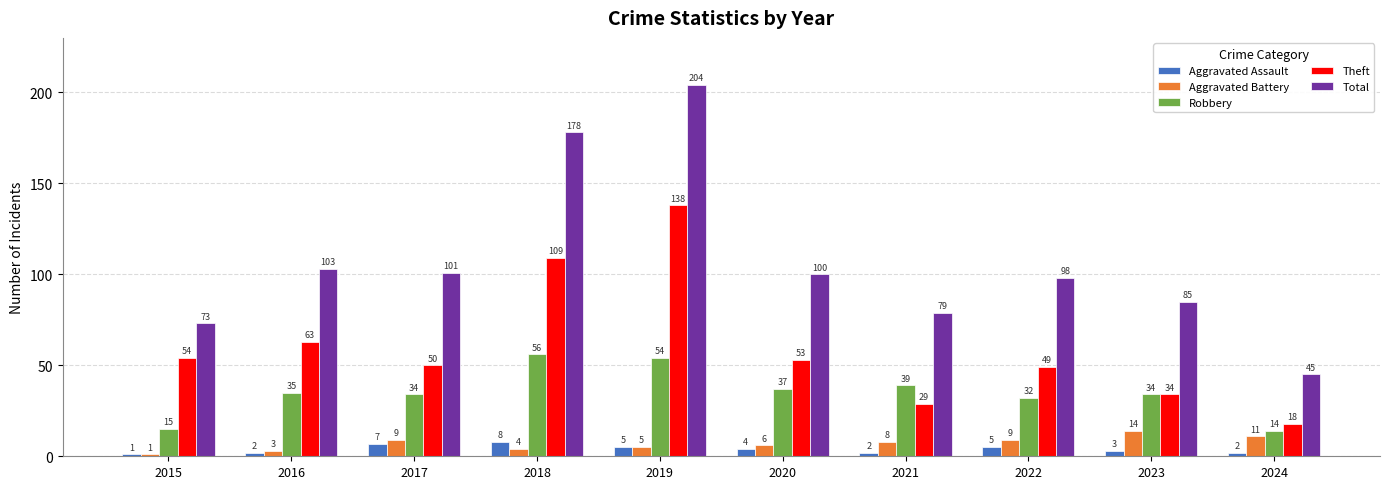

Are the bars horizontal?

No